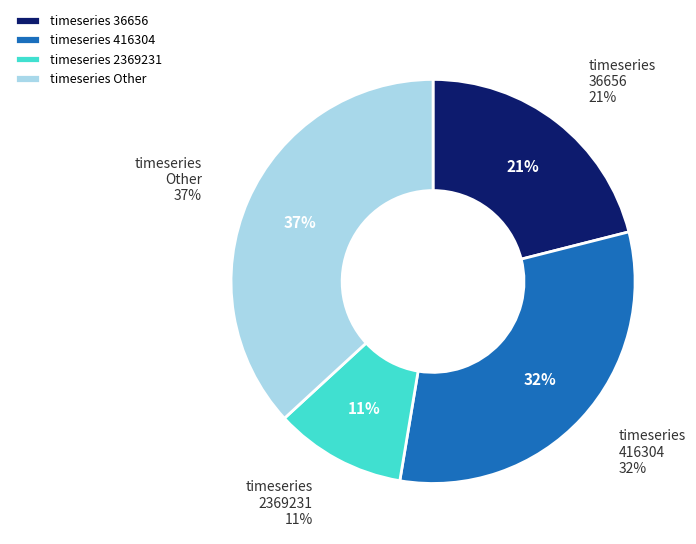

How many slices are in this pie chart?

4